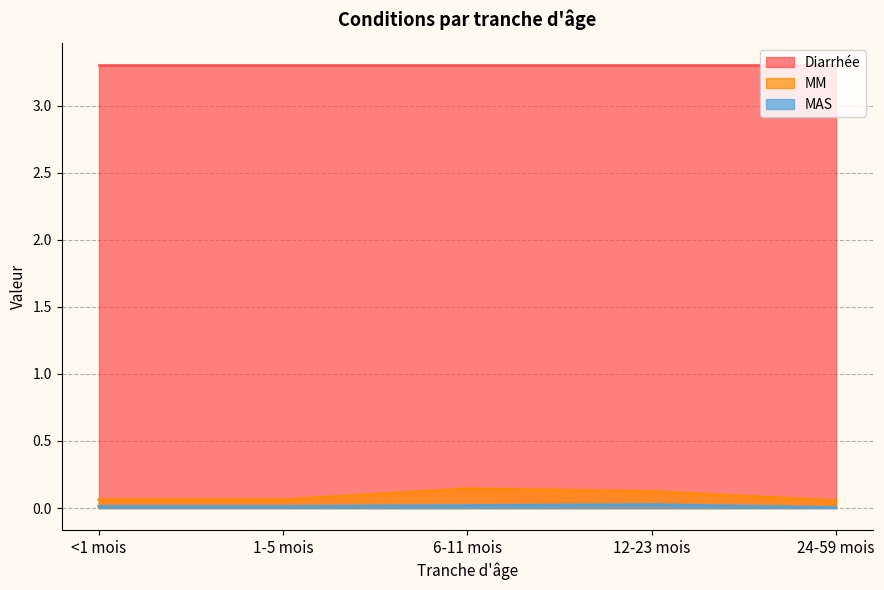

At which category does MM reach its first local peak?

6-11 mois